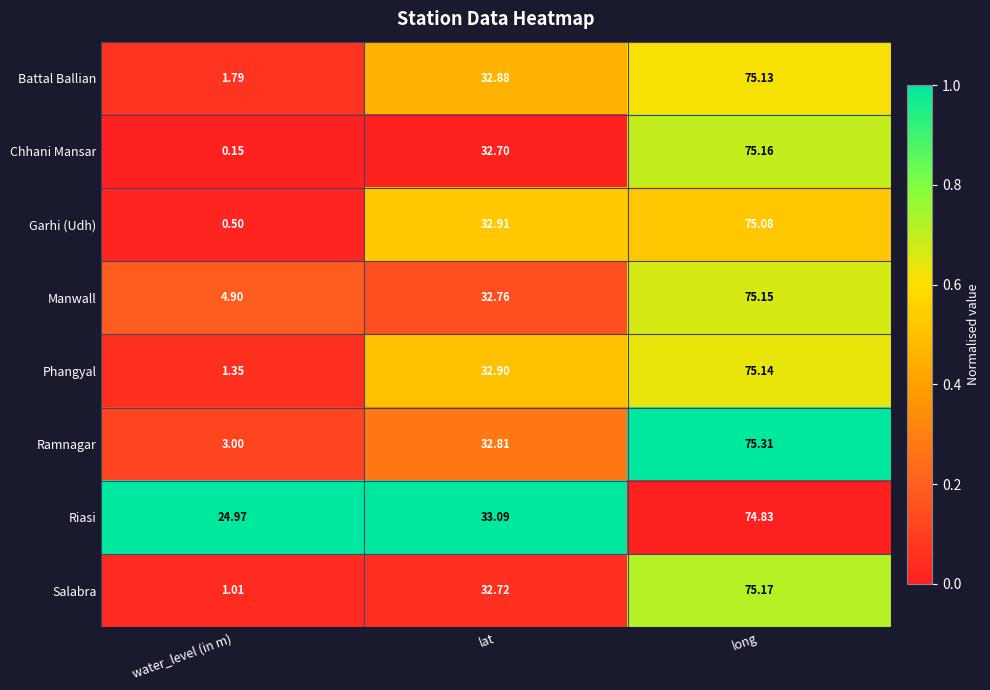

Where does the Battal Ballian series first go above 32?

lat